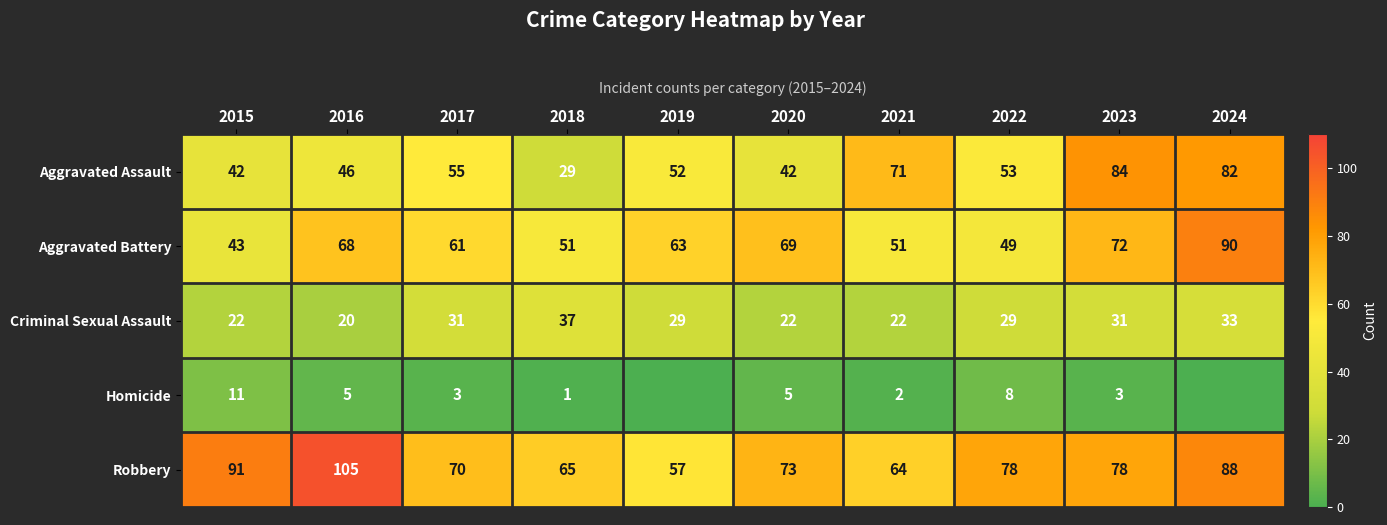

Which category has the lowest value in the Aggravated Assault series?

2018